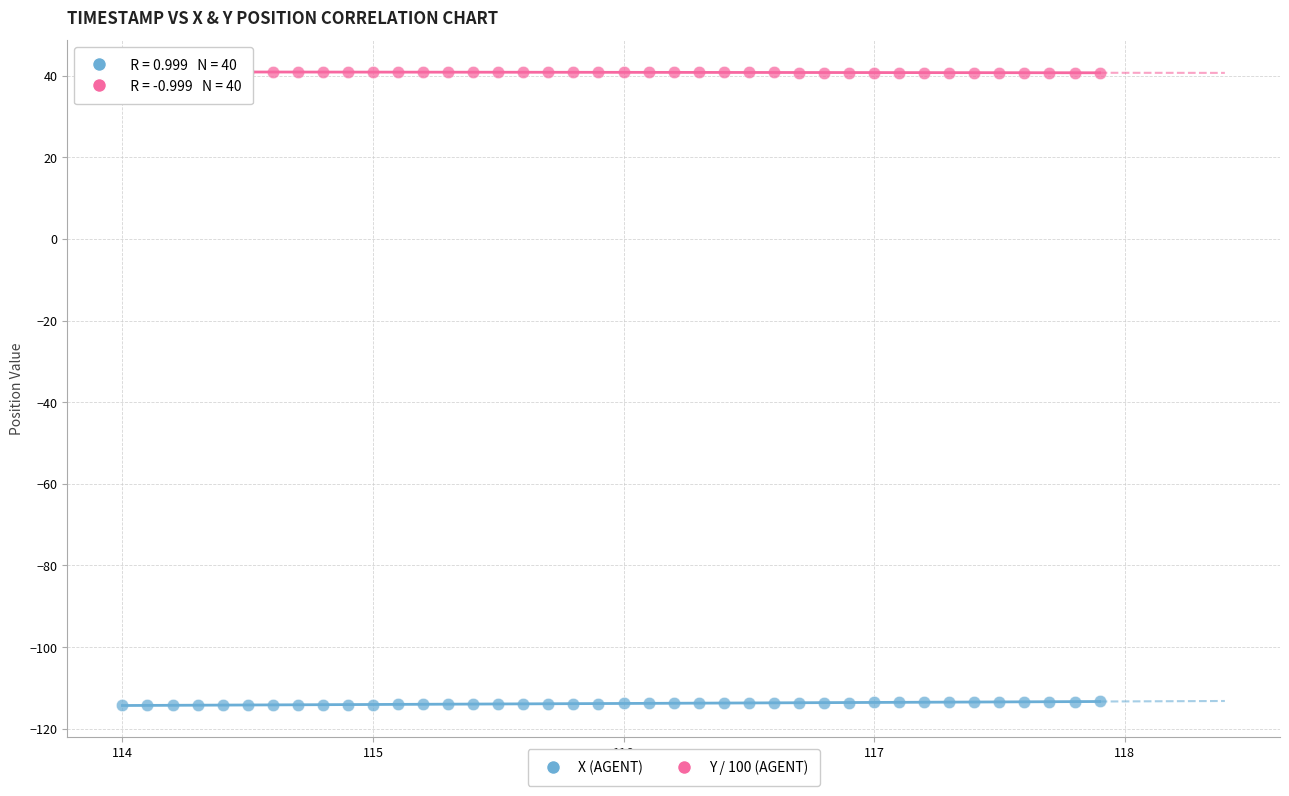

Across all data points, what is the range of X values (max minus min)?

3.9